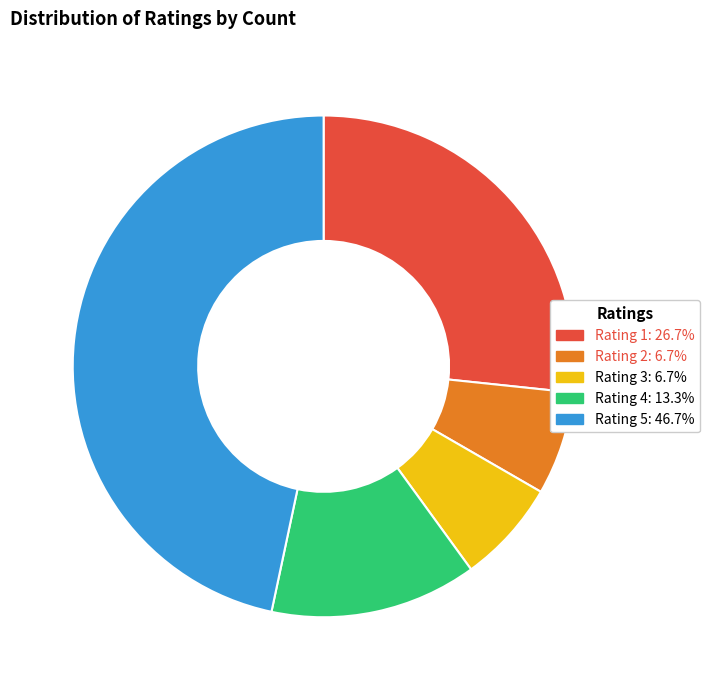

Is there a majority slice in this chart?

No